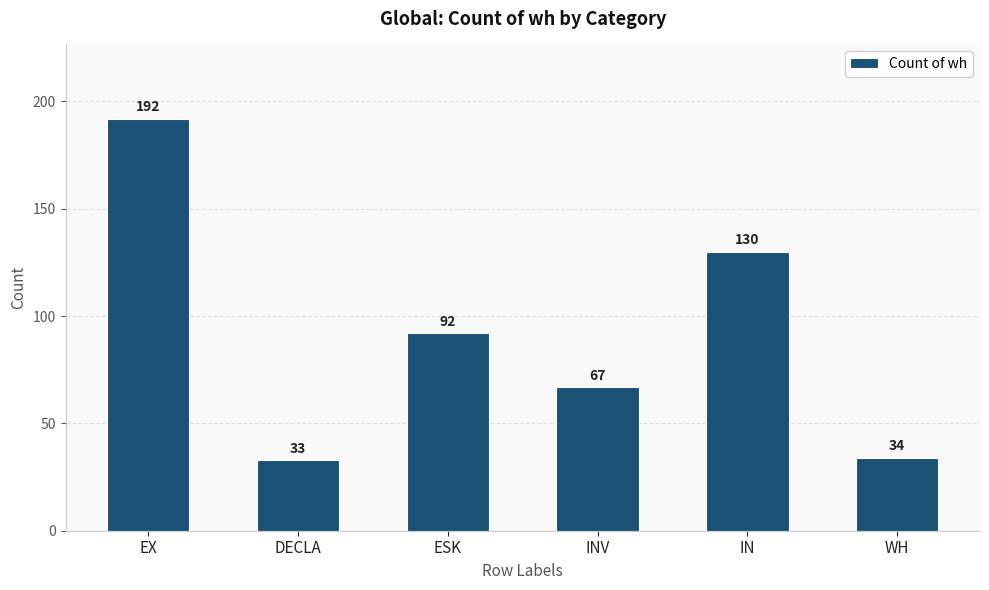

Reading right to left, transcribe all the data shown in this chart.

34	130	67	92	33	192